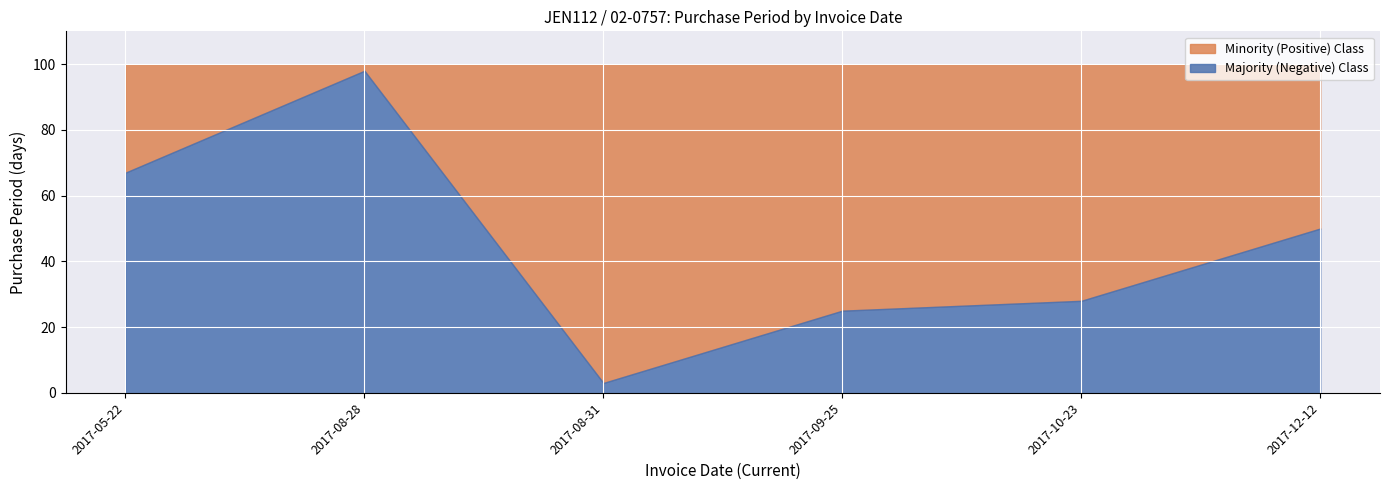

How many lines are shown in the chart?

2